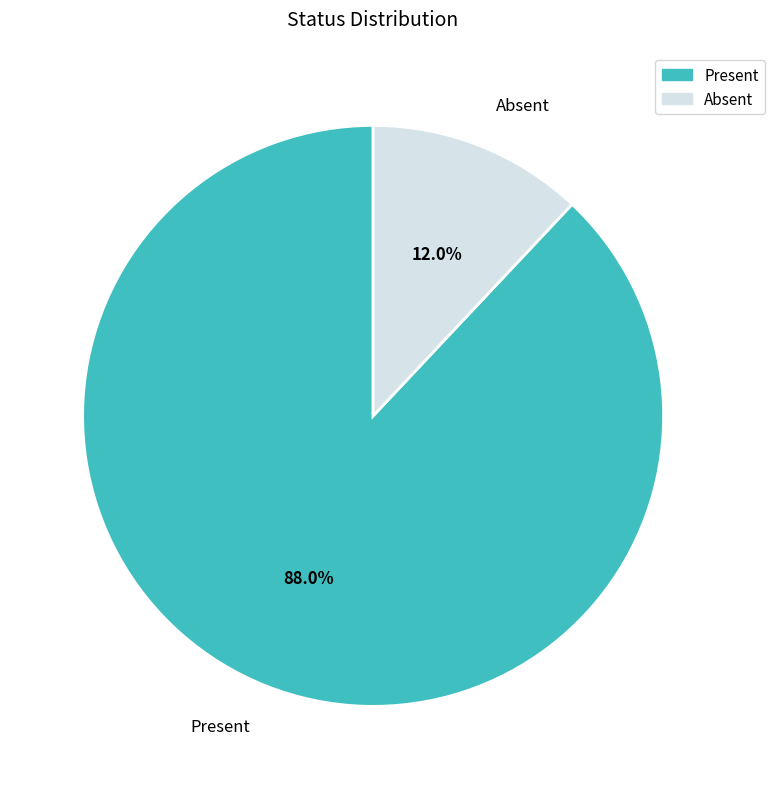

What portion of the pie excludes Present?

12.0%